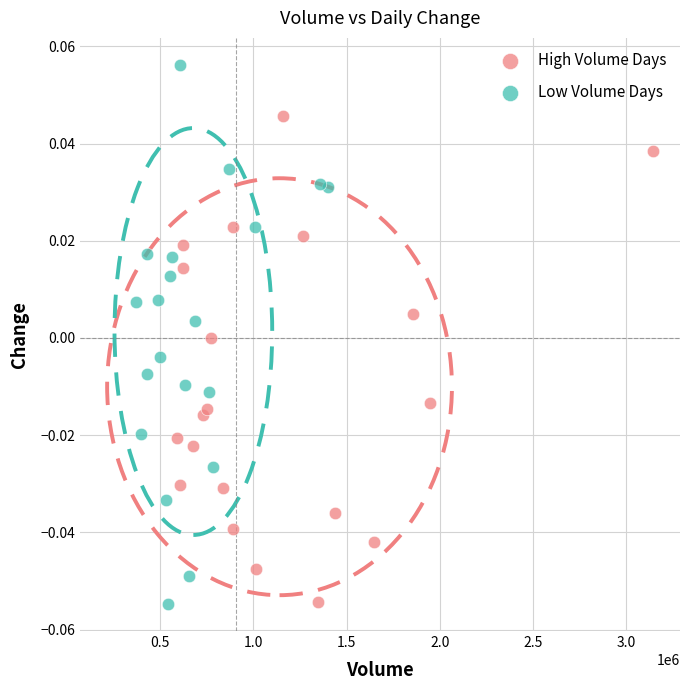

Which series contains the highest Y value?

Low Volume Days